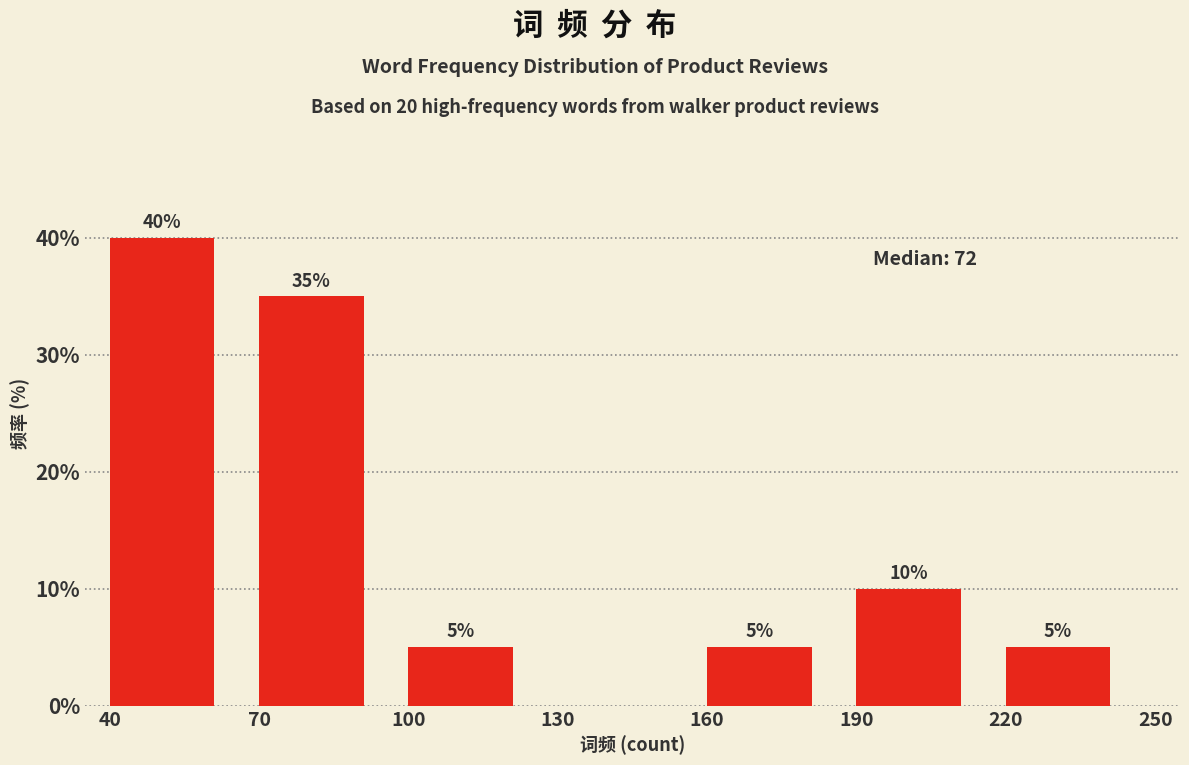

Which range on the x-axis has the tallest bar?

40 to 70